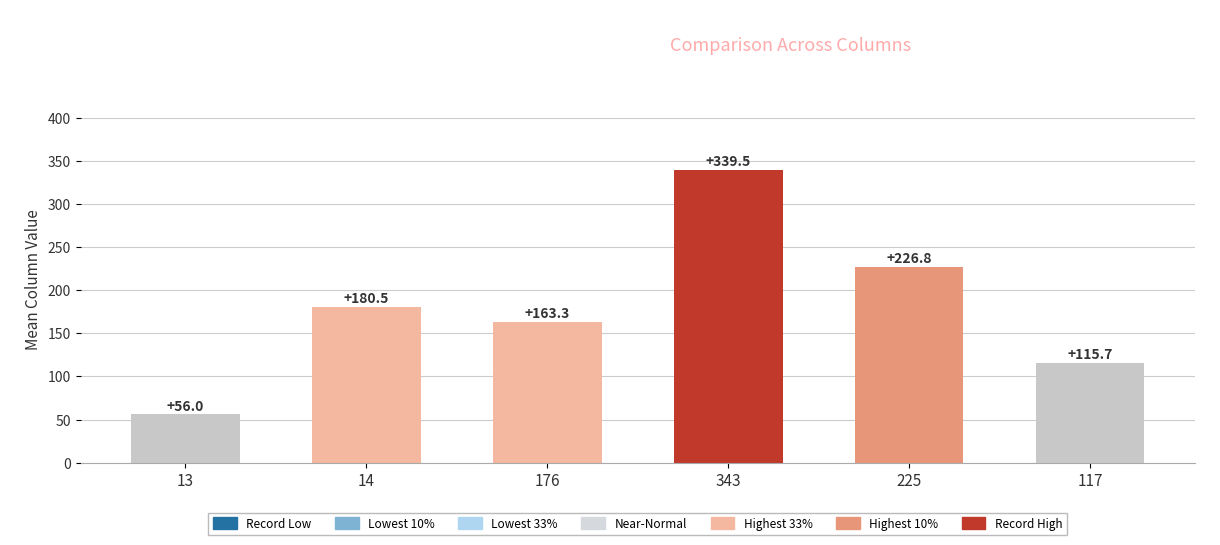

What is the change in value from 176 to 225?

+63.5